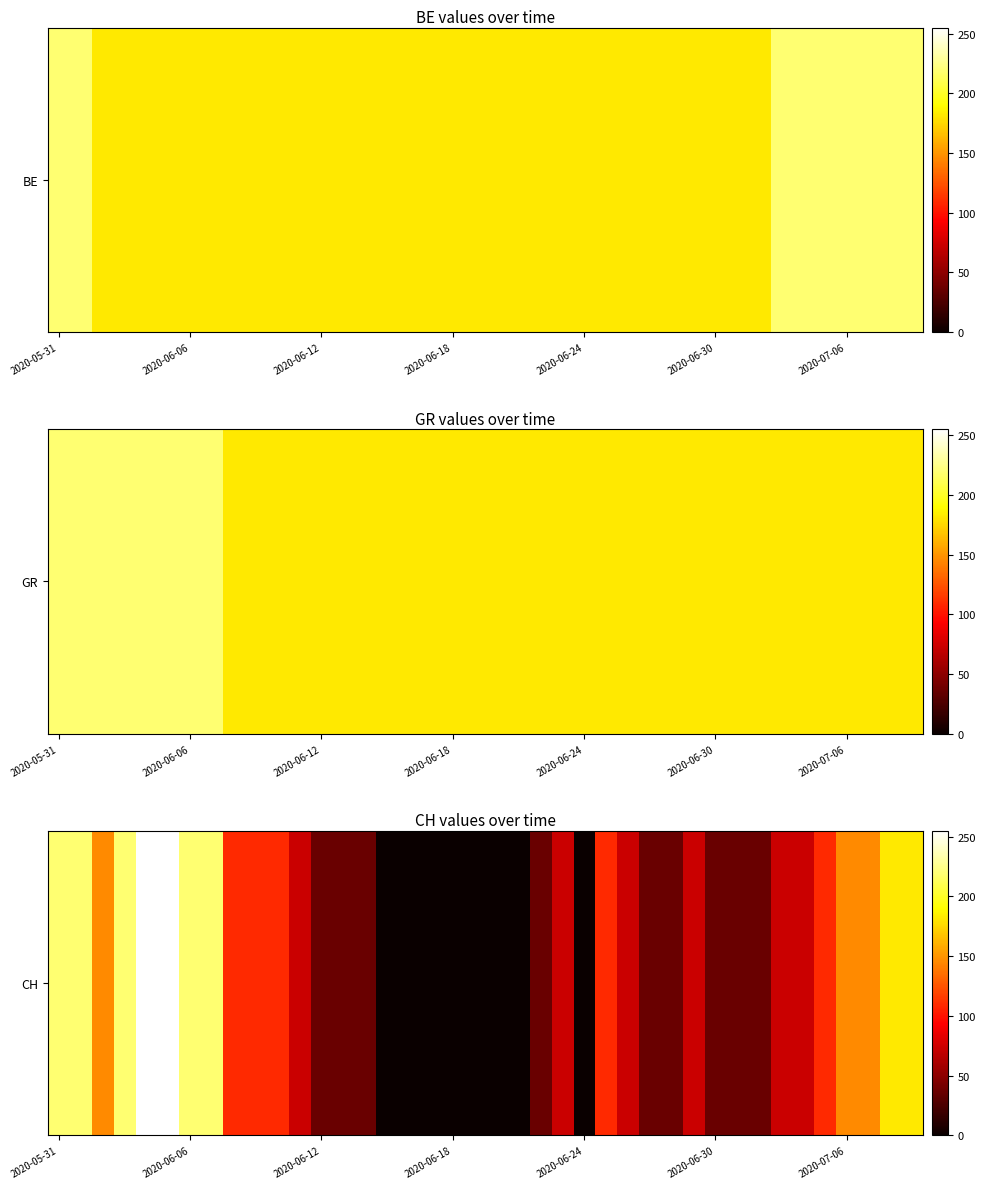

What is the change in value from 13 to 38?

+145.7